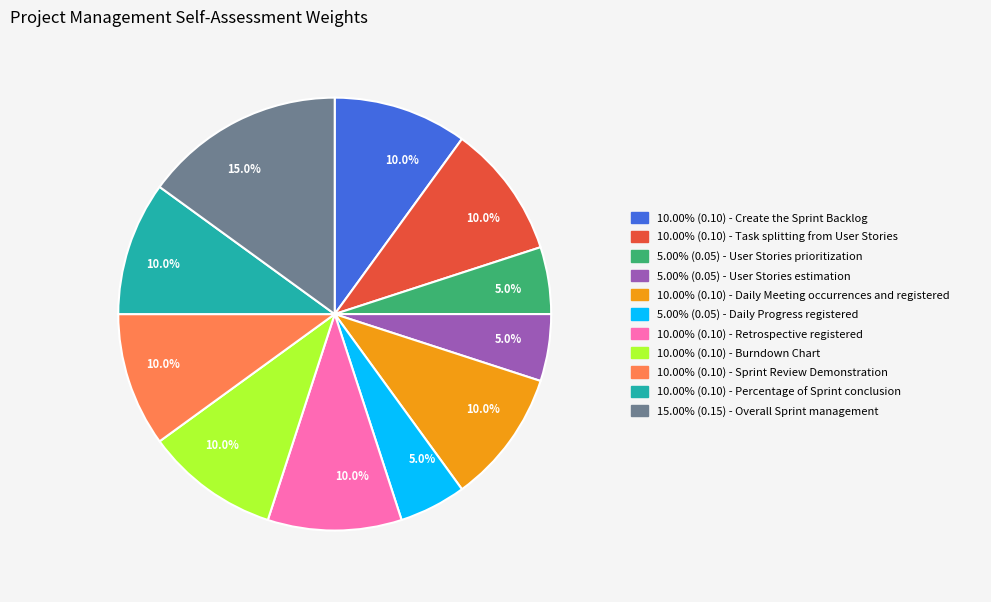

Does any single category account for the majority?

No